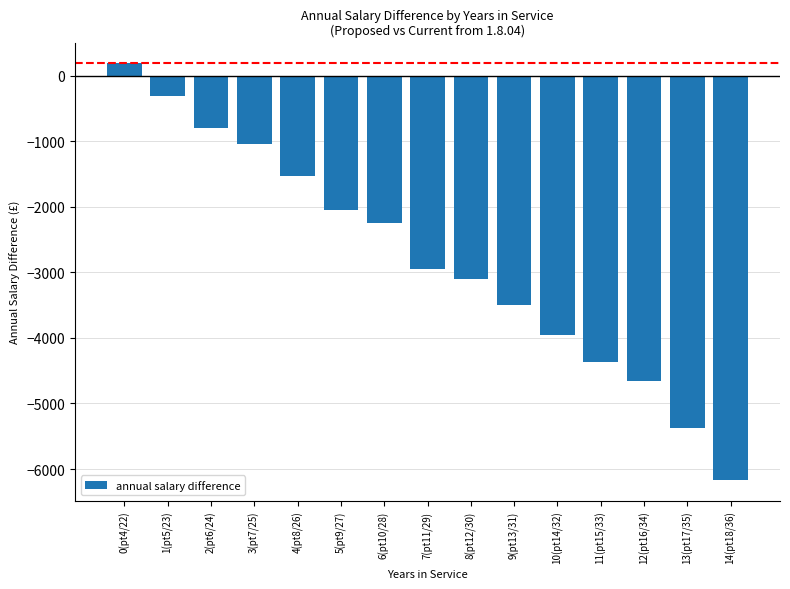

The value at 8(pt12/30) is -1681.8. True or false?

False